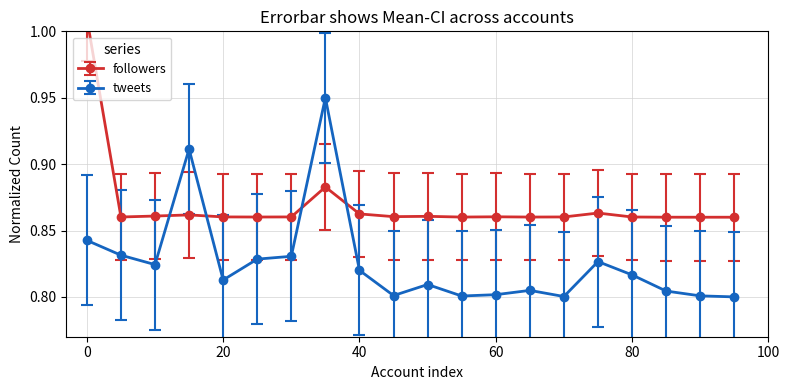

How many lines are shown in the chart?

2